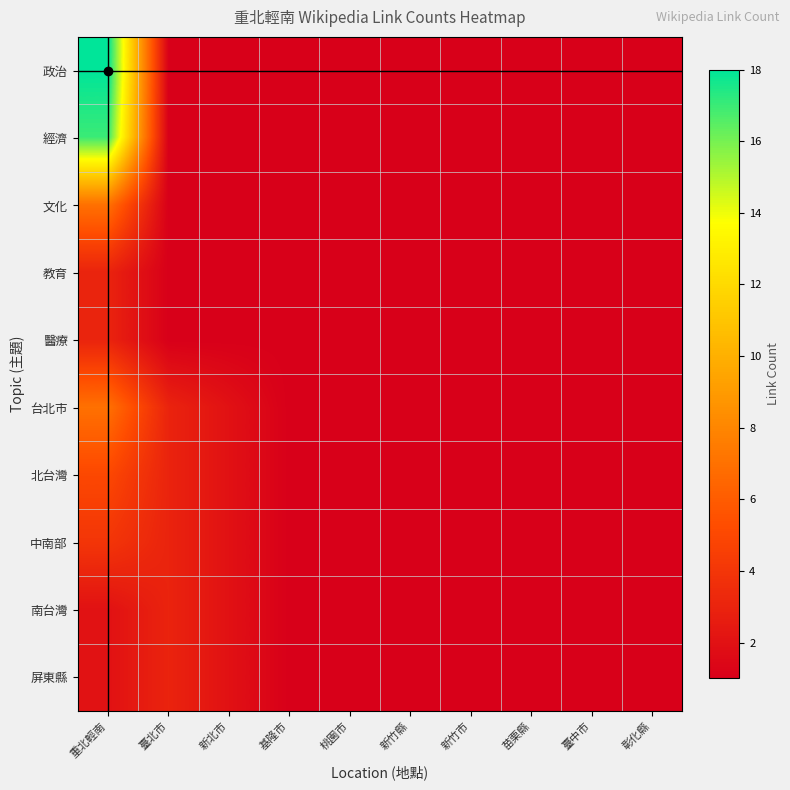

What is the sum of all 屏東縣 values?

19